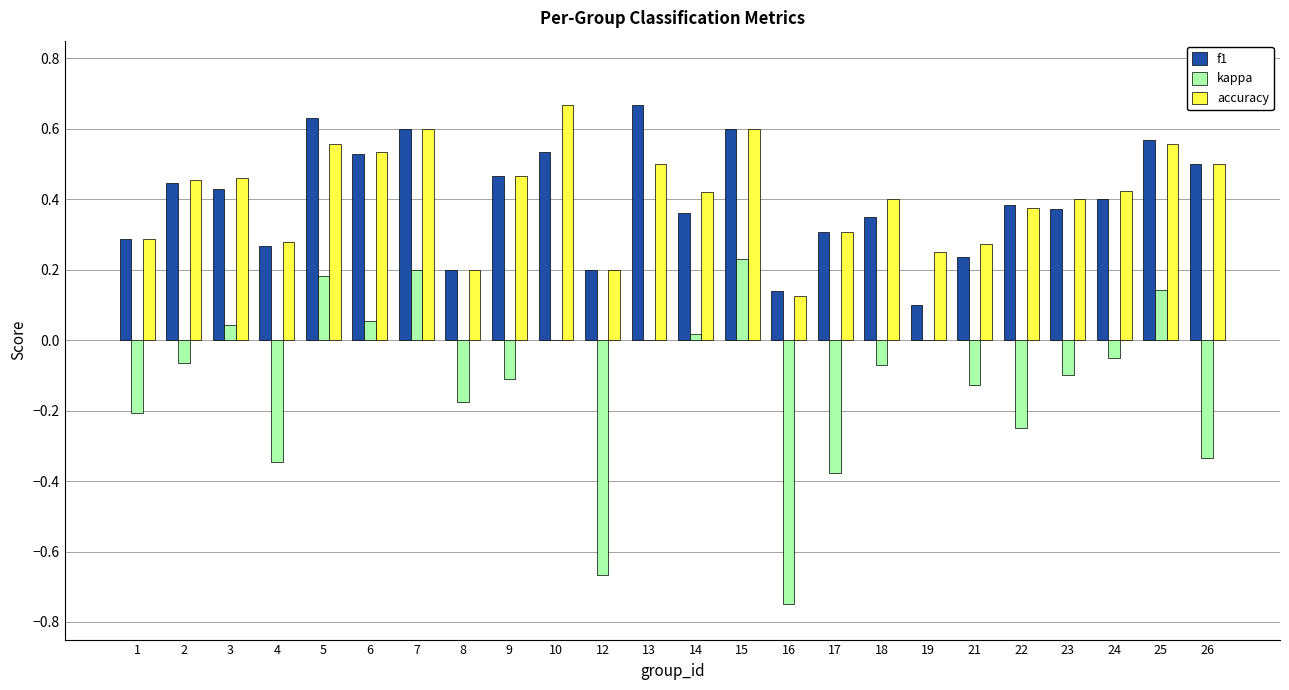

What is the sum of all f1 values?

9.6